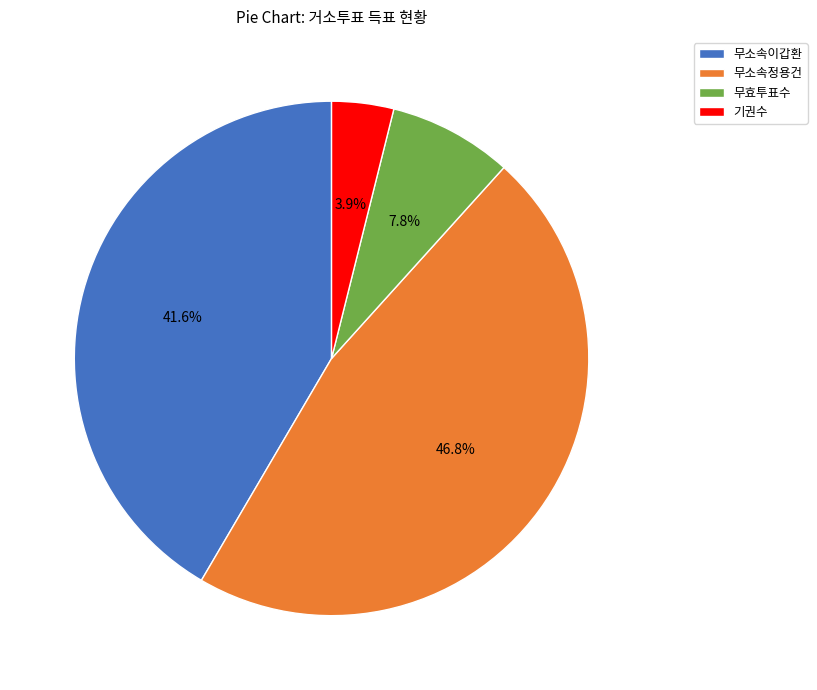

Do 무소속이갑환 and 무소속정용건 together represent more than half of the pie?

Yes